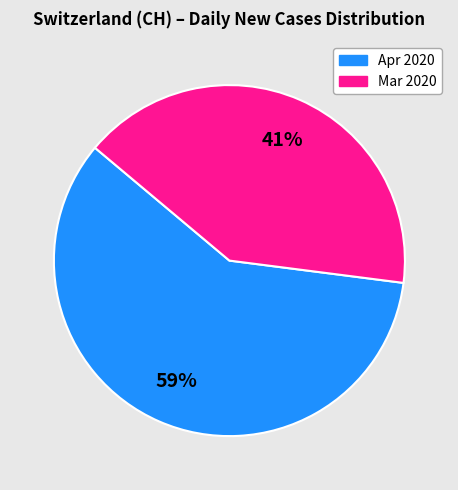

Is there a majority slice in this chart?

Yes